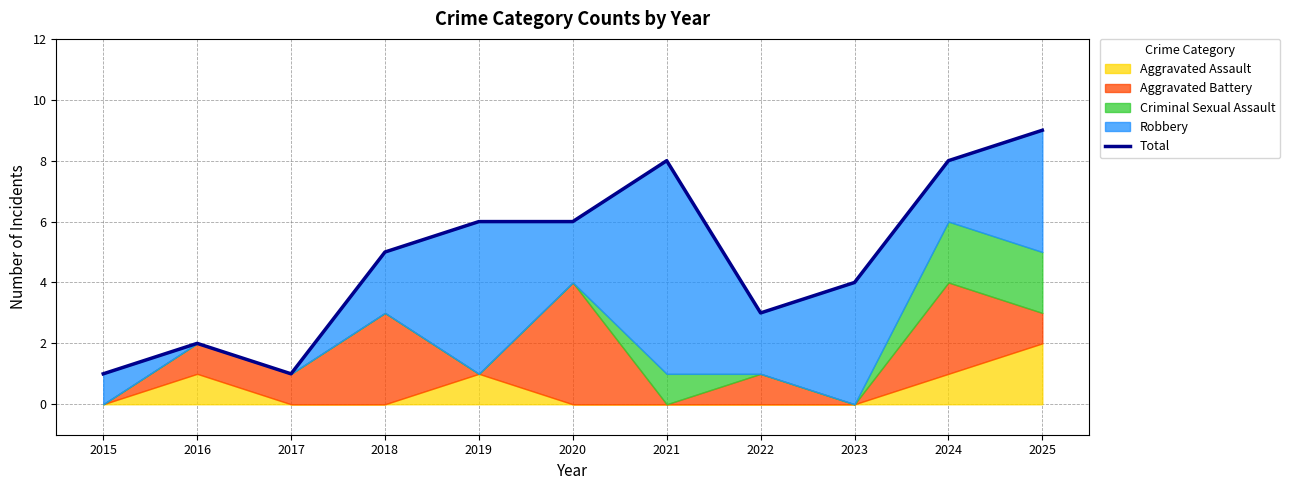

What is the difference between the values at 2021 and 2025?

1